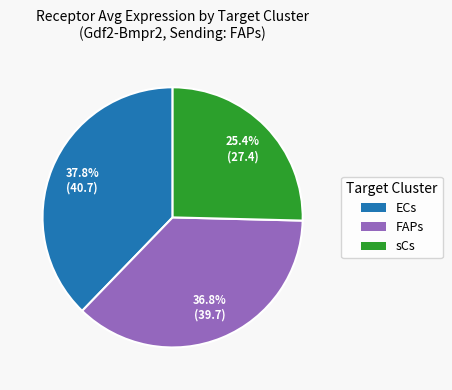

Do FAPs and sCs together represent more than half of the pie?

Yes